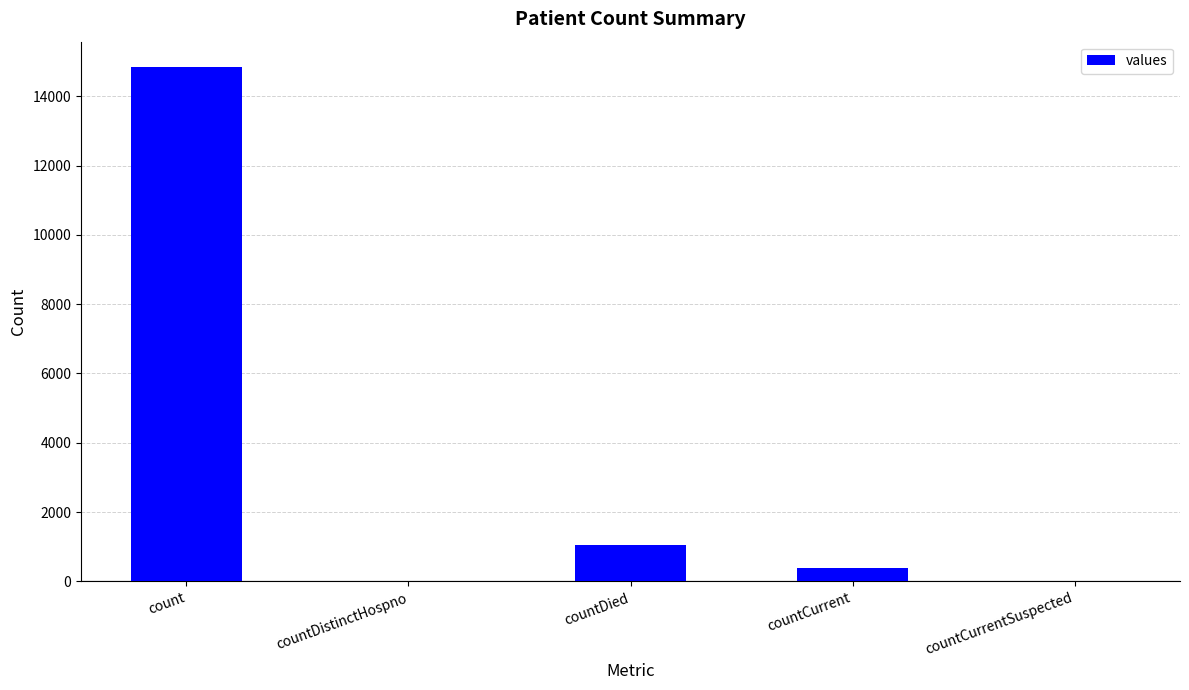

True or false: the data shows 4704 at countDistinctHospno.

False